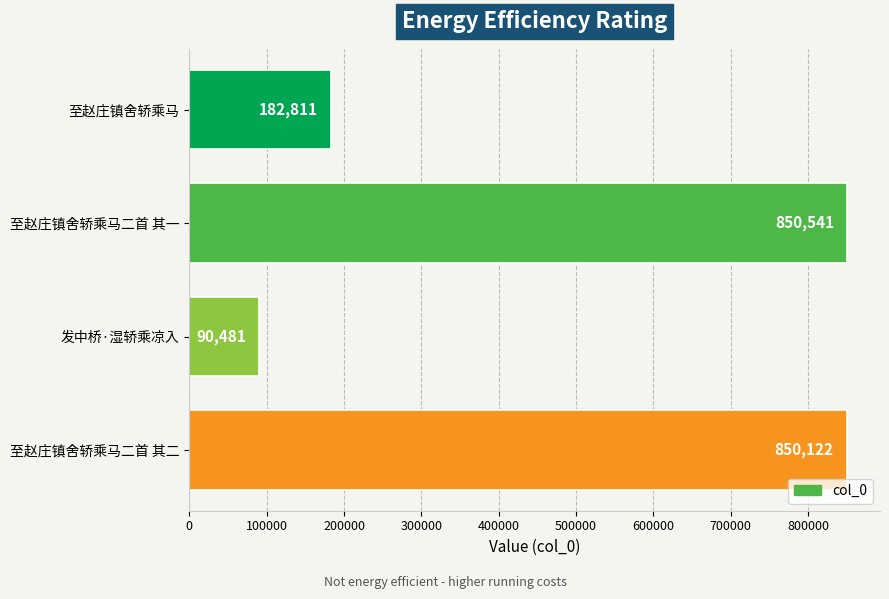

True or false: the data shows 850122 at 至赵庄镇舍轿乘马二首 其二.

True